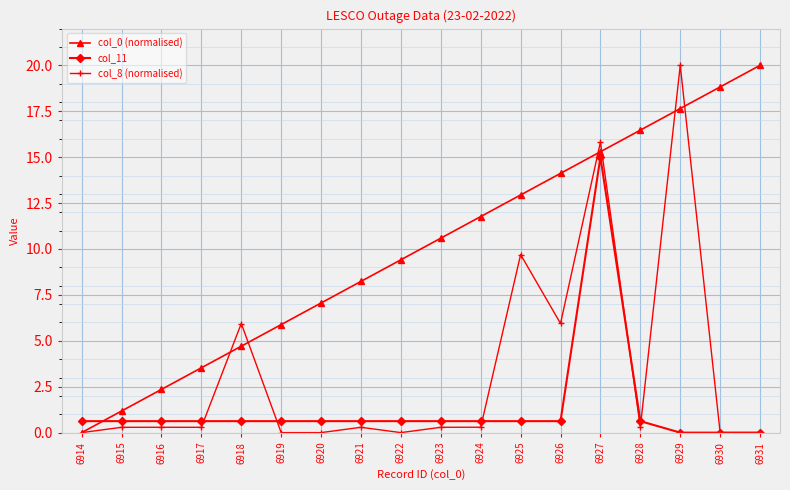

At which label does col_11 reach its peak?

6927